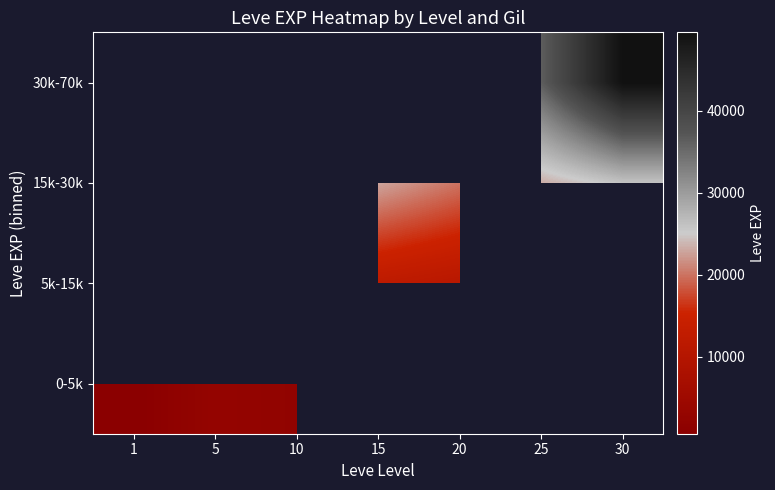

At 25, list the series in order from smallest to largest.

0-5k, 5k-15k, 15k-30k, 30k-70k